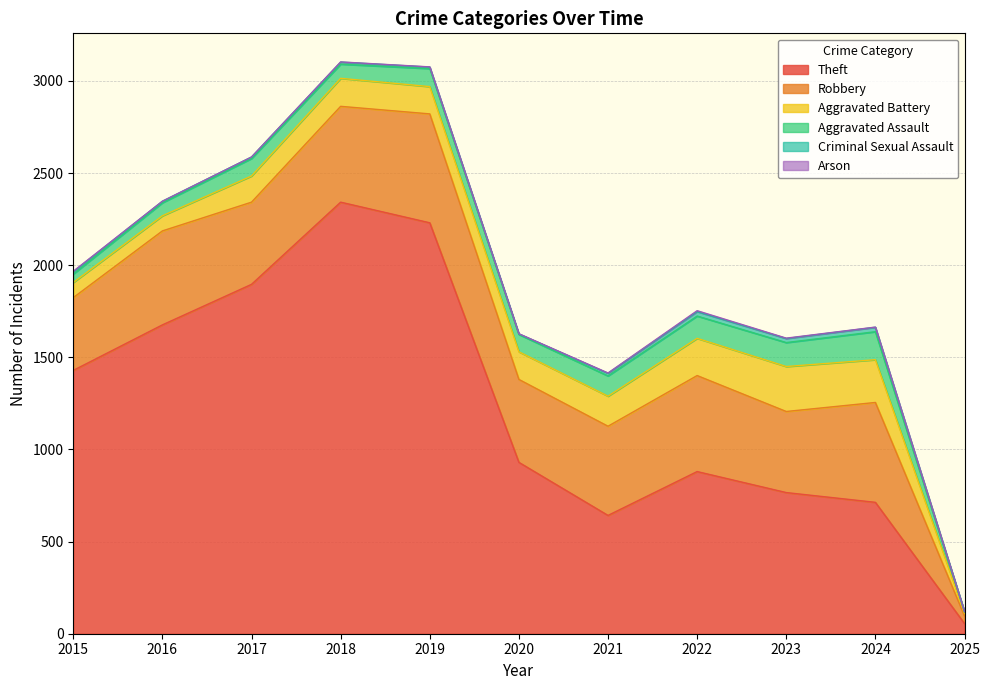

Is the value of Arson at 2018 greater than the value of Robbery at 2016?

No